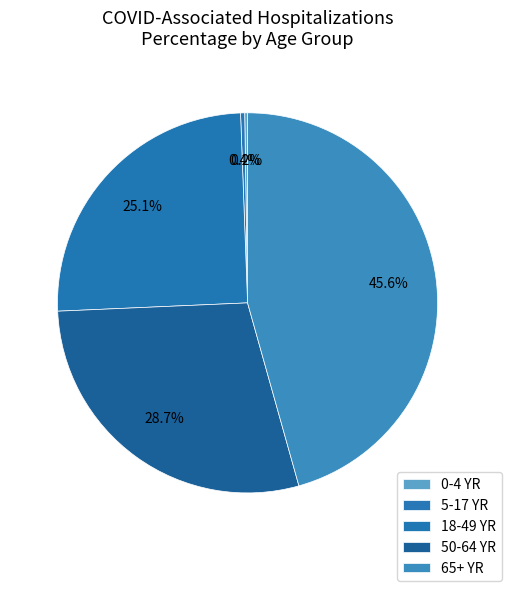

Is it true that 50-64 YR is 39% of the pie?

False